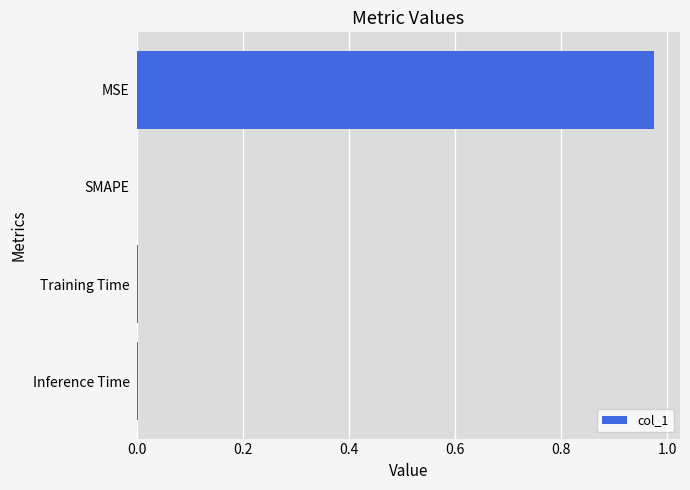

Which label corresponds to the largest value in the chart?

MSE